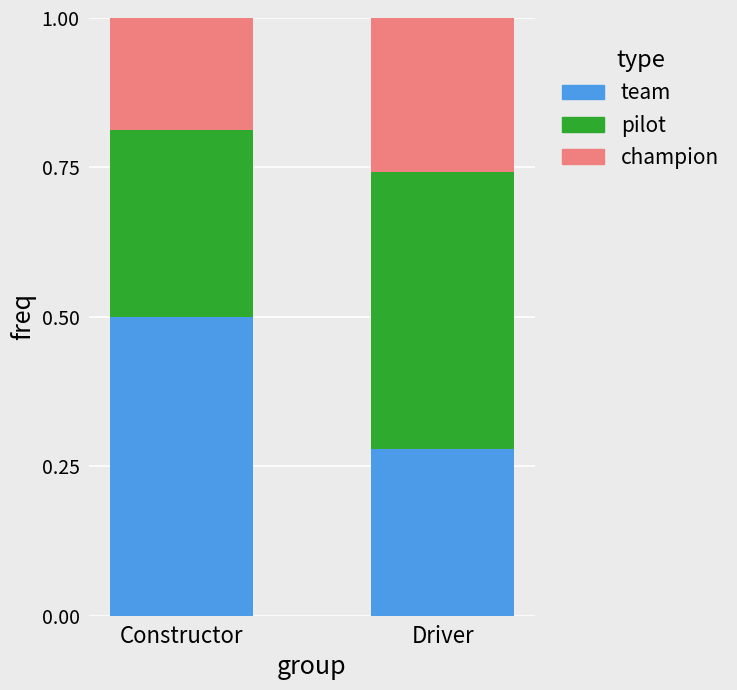

True or false: team has a value of 0.1 at Driver.

False